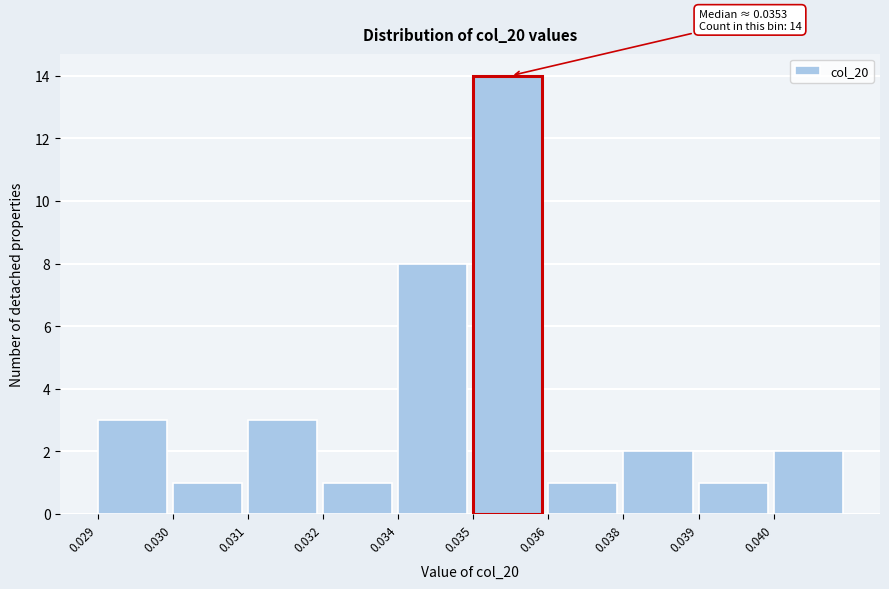

Reading left to right, transcribe all the data shown in this chart.

3	1	3	1	8	14	1	2	1	2